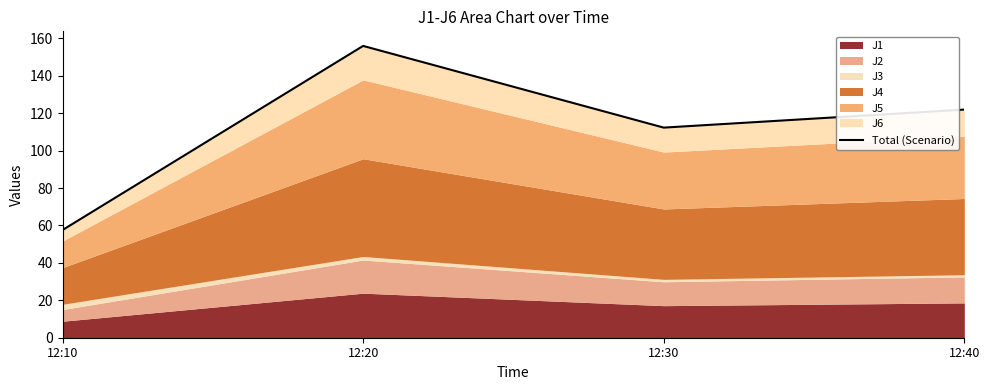

What is the sum of all values?

447.7